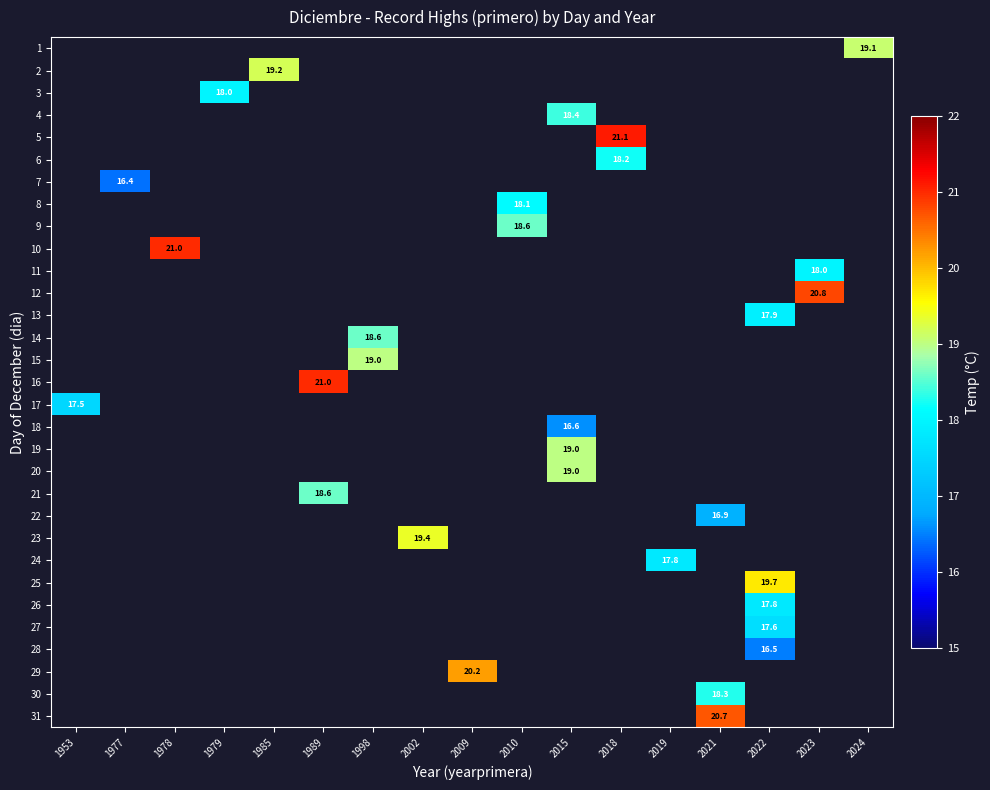

The value of 10 at 1978 is 27.8. True or false?

False